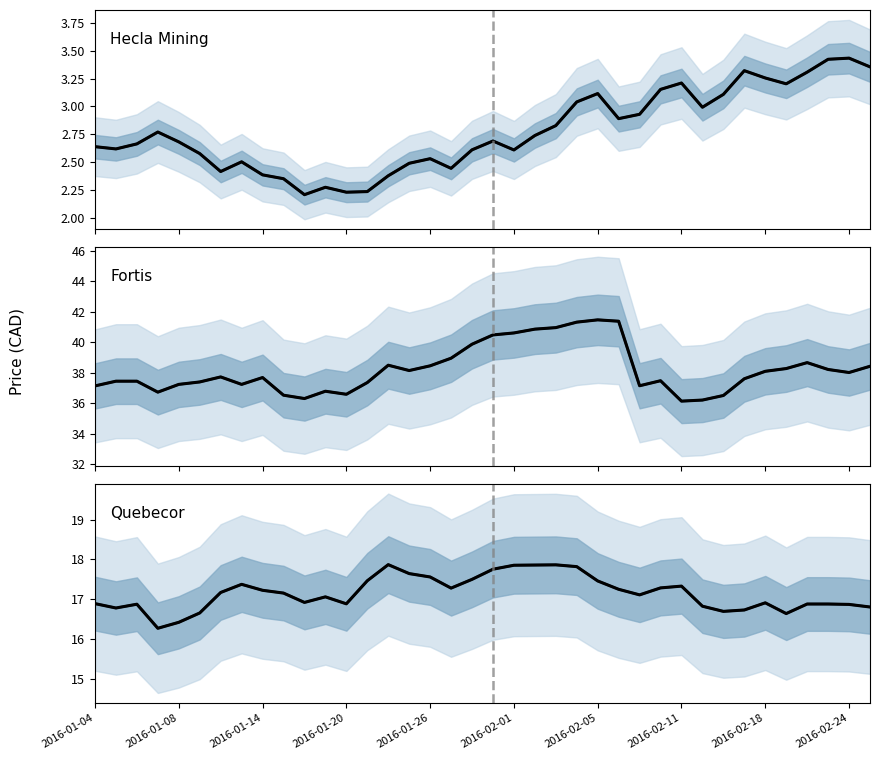

List the series in order of their peak value, highest first.

Fortis median, Fortis observed, Quebecor median, Quebecor observed, Hecla Mining median, Hecla Mining observed